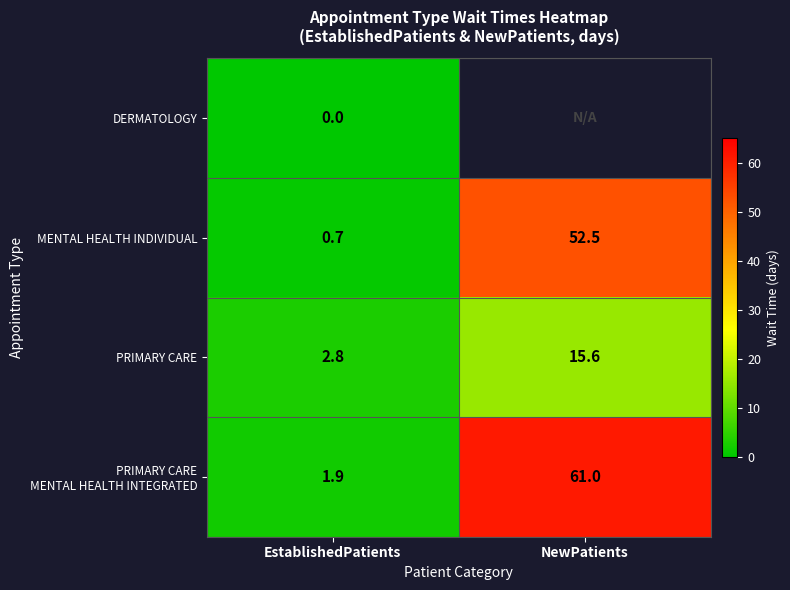

True or false: MENTAL HEALTH INDIVIDUAL has a value of 86.7 at NewPatients.

False